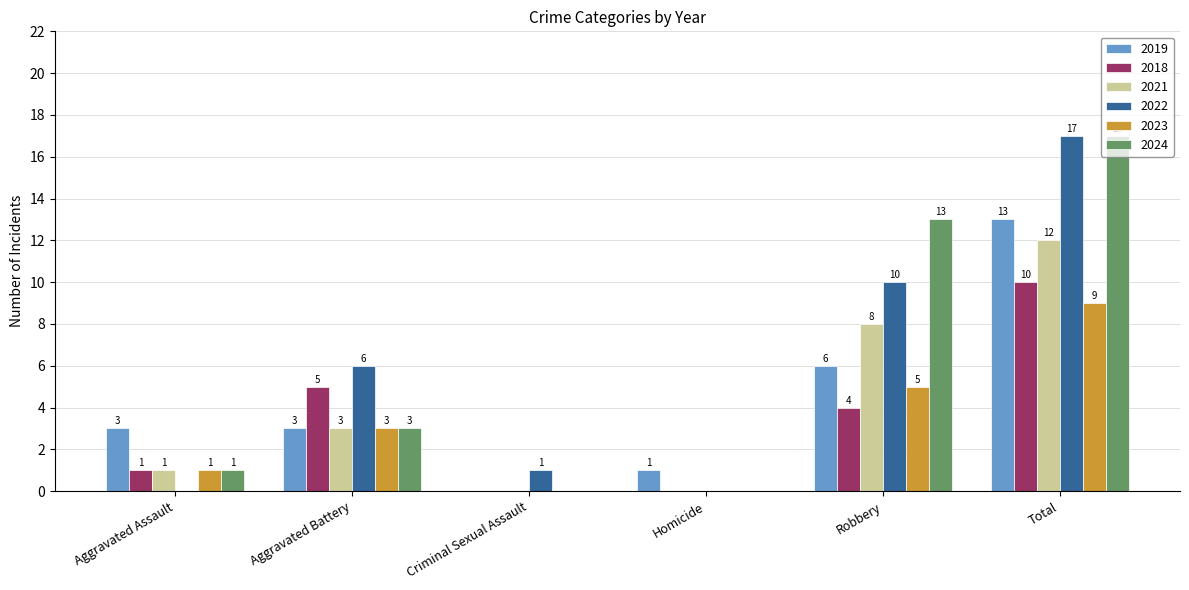

Between Criminal Sexual Assault and Robbery, which series saw the biggest shift?

2024